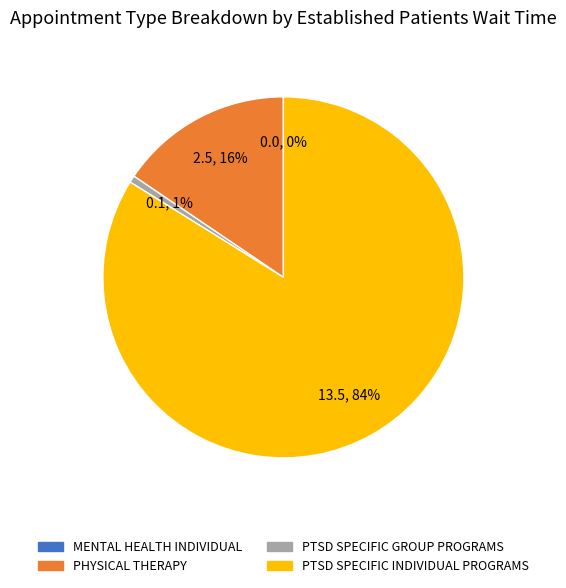

What is the total percentage of MENTAL HEALTH INDIVIDUAL and PTSD SPECIFIC GROUP PROGRAMS?

0.6%